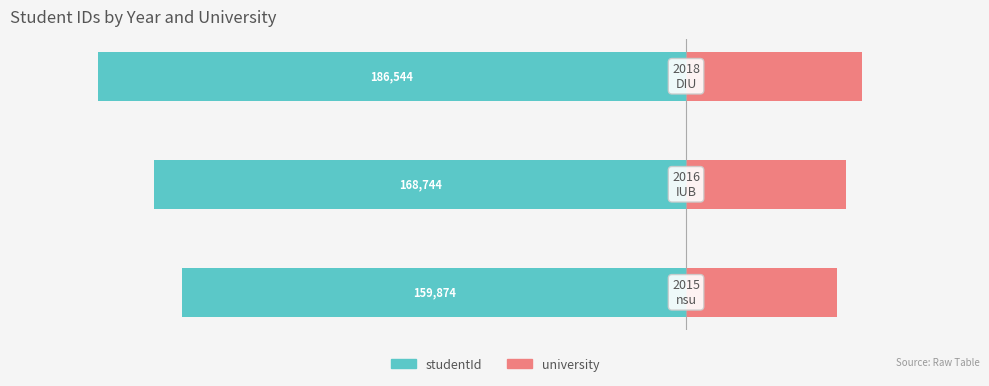

Reading right to left, transcribe all the data shown in this chart.

studentId: -186544.0	-168744.0	-159874.0
university: 55963.2	50623.2	47962.2